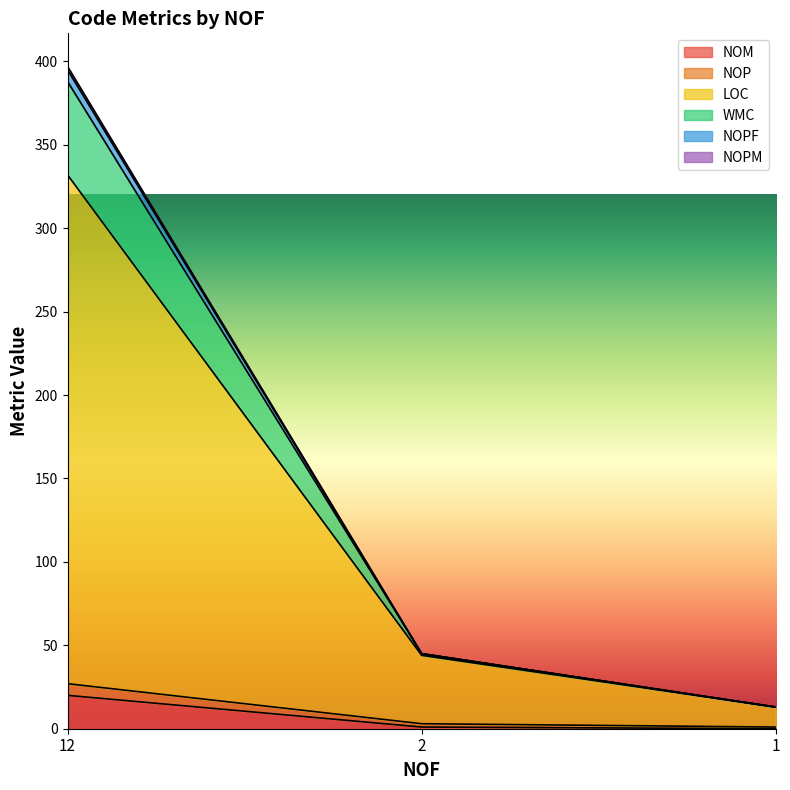

At which category is the sum across all series the highest?

12